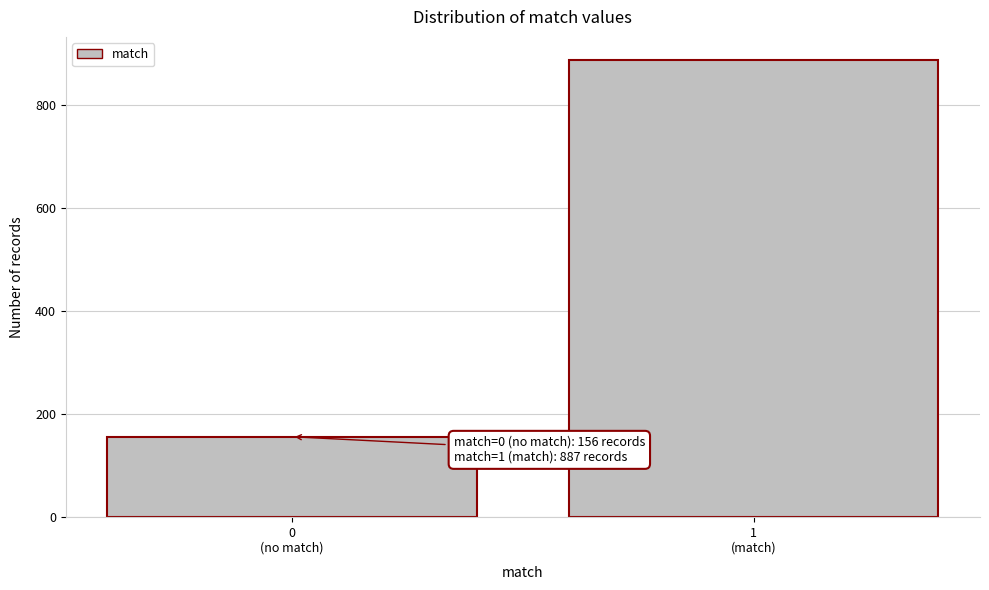

Reading left to right, what are all the values shown in this chart?

156	887